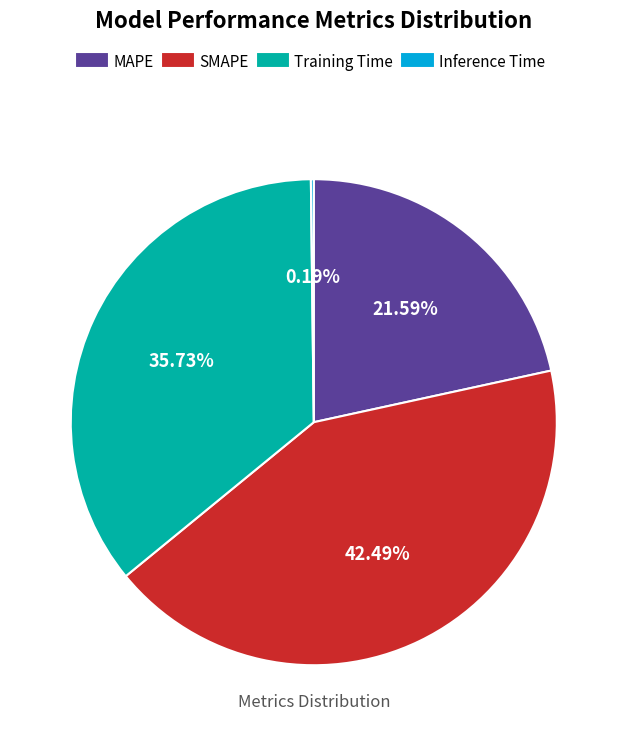

What is the largest slice in the pie chart?

SMAPE